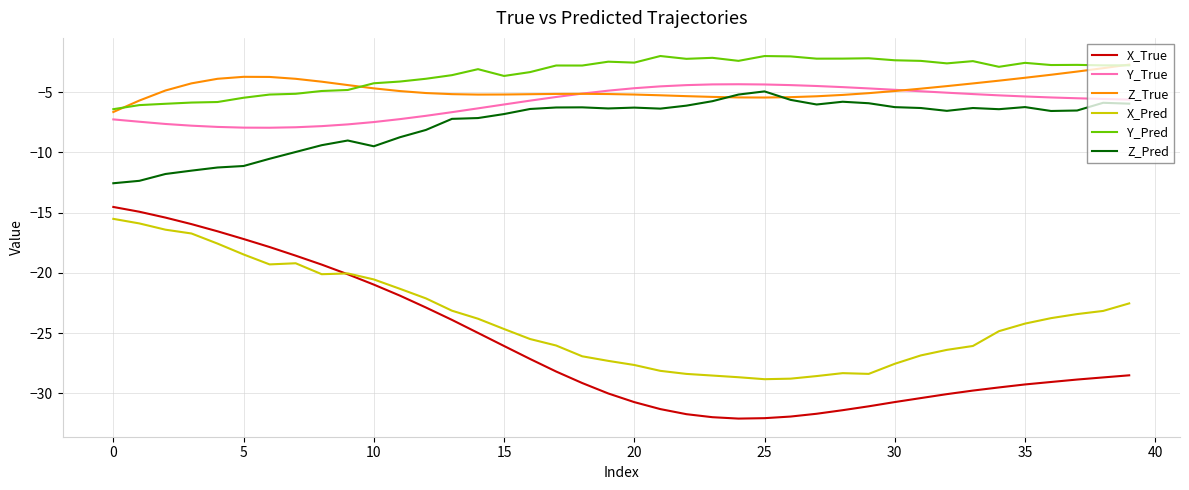

What is the difference between the second highest and second lowest values in the X_True series?

17.1